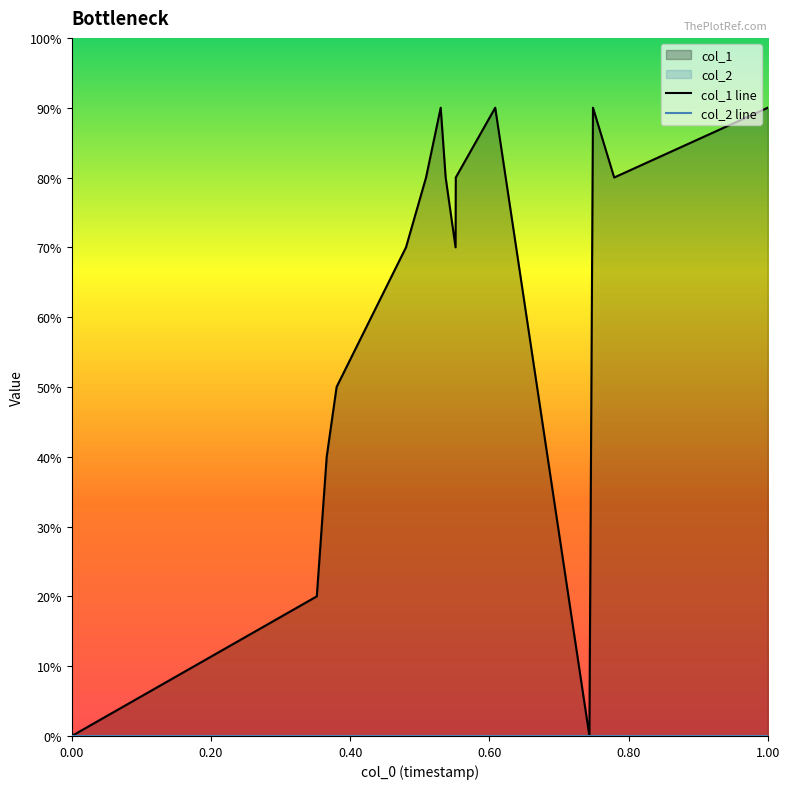

Does the chart have visible grid lines?

No